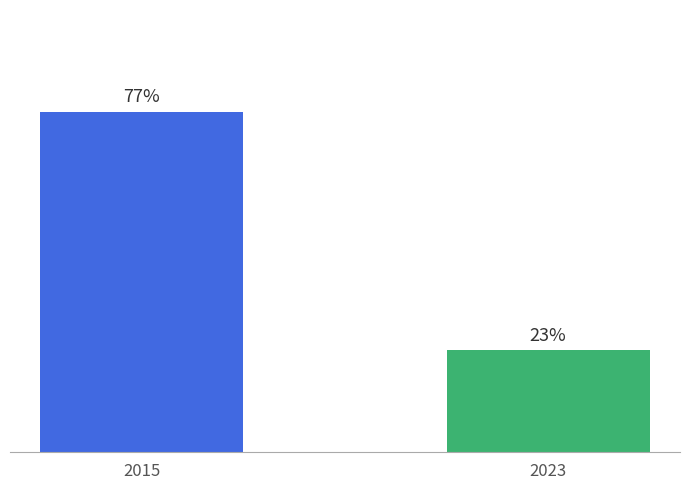

Reading left to right, list all the values displayed in this chart.

2015=77	2023=23